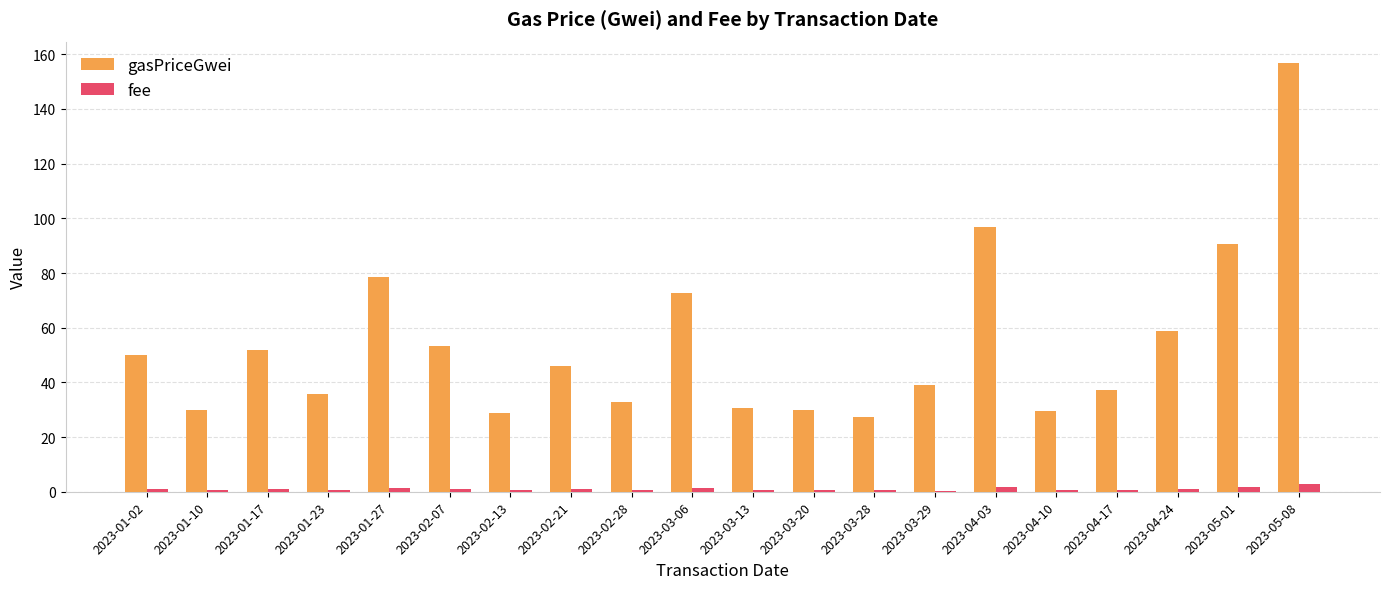

At which label does gasPriceGwei first exceed 46?

2023-01-02